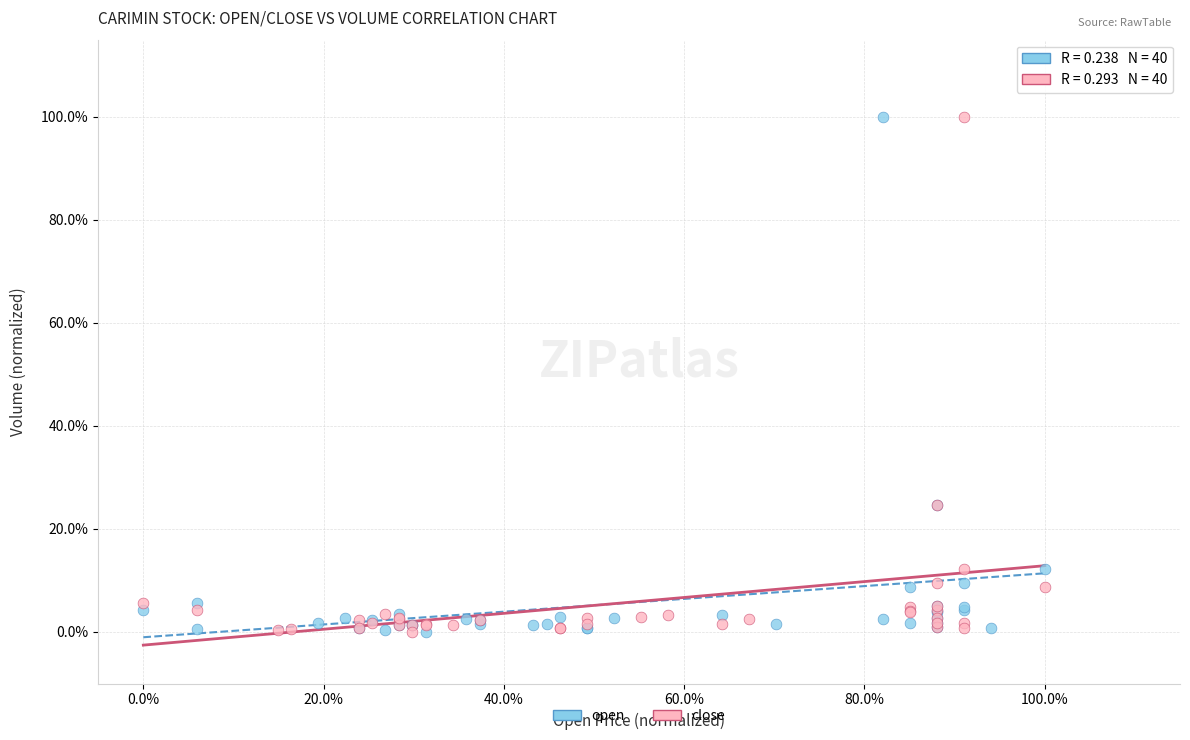

What are all the series names shown in the legend?

open, close